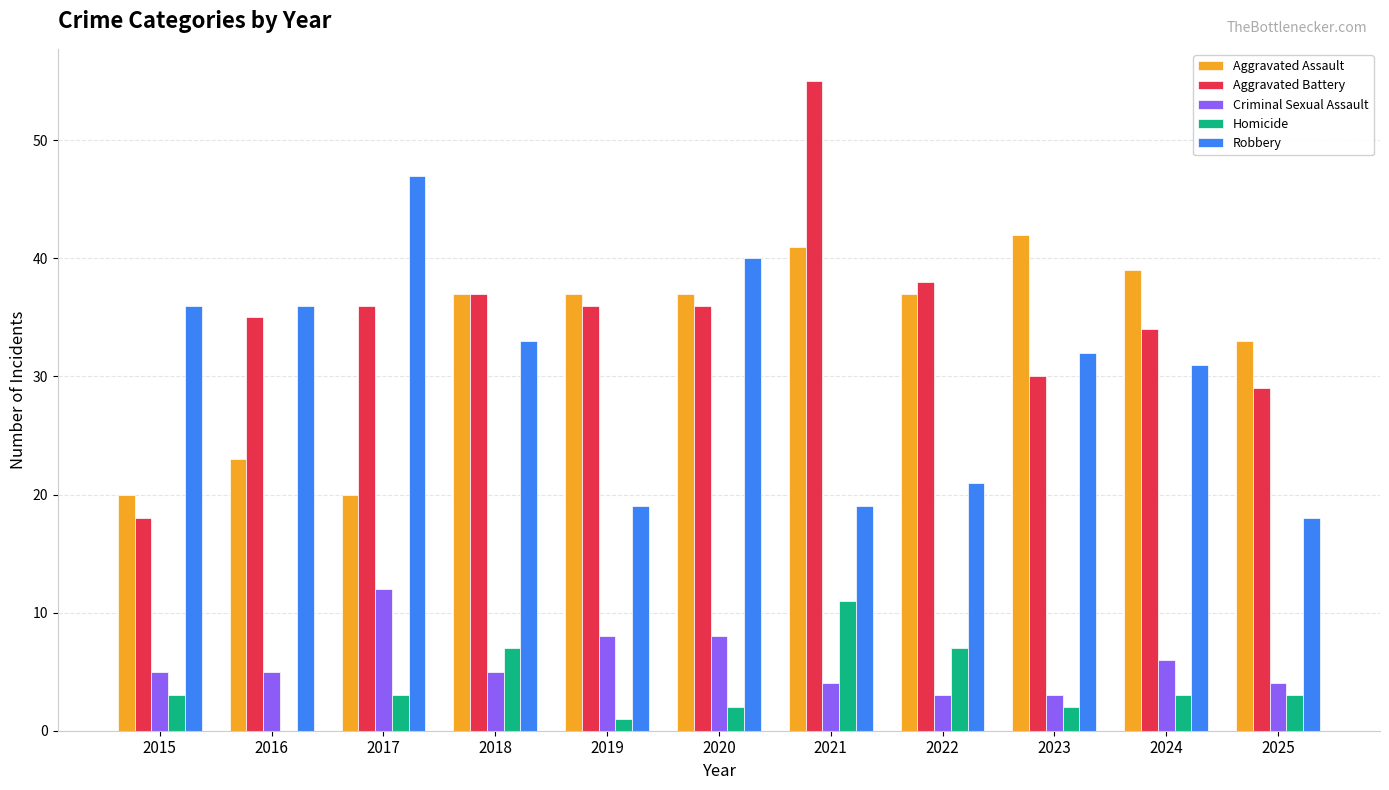

Is the value of Homicide at 2020 greater than the value of Criminal Sexual Assault at 2020?

No